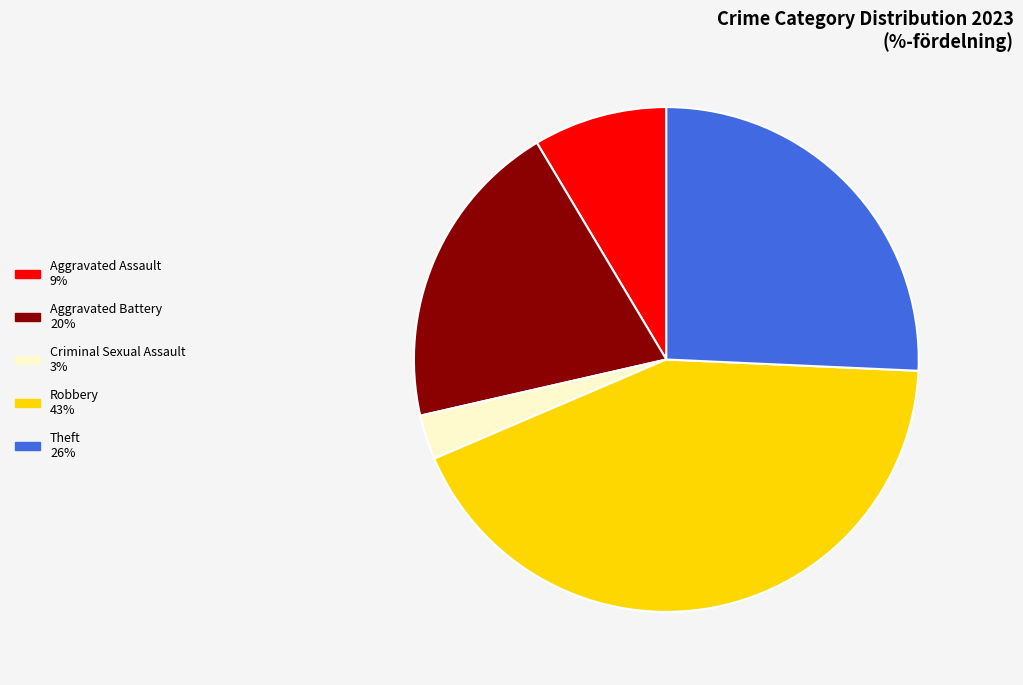

Is there a majority slice in this chart?

No